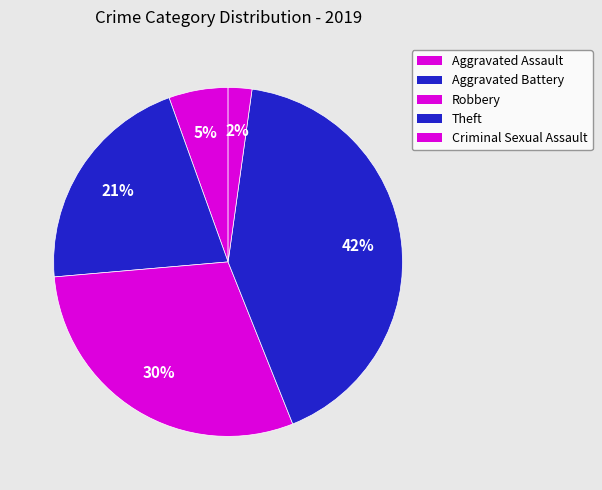

To the nearest percent, what portion does Robbery represent?

30%